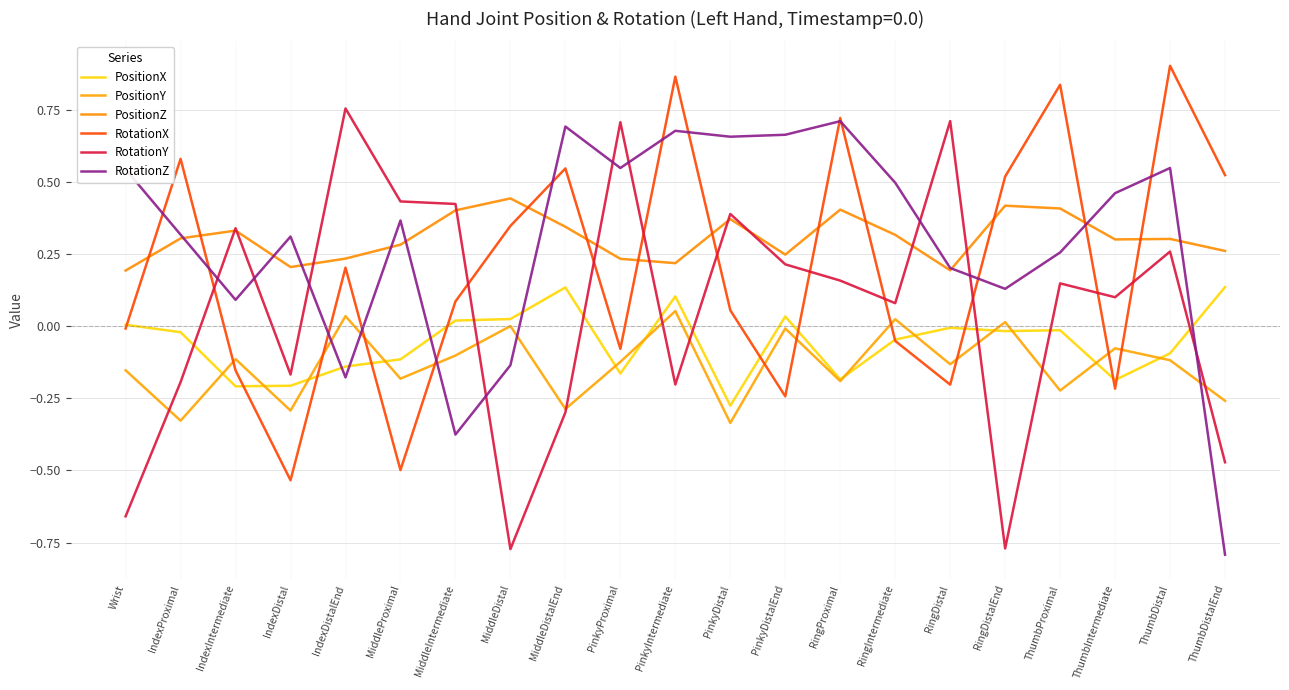

True or false: PositionY has more than 0 points higher than both neighbors.

True